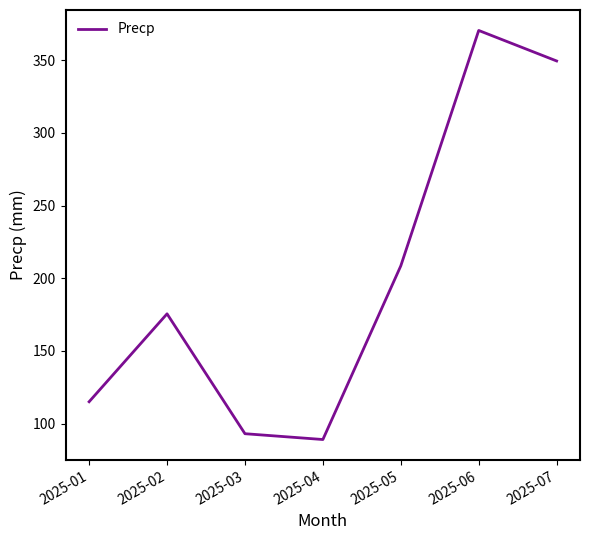

Reading left to right, list all the values displayed in this chart.

2025-01=115.0	2025-02=175.5	2025-03=93.0	2025-04=89.0	2025-05=208.5	2025-06=370.5	2025-07=349.5